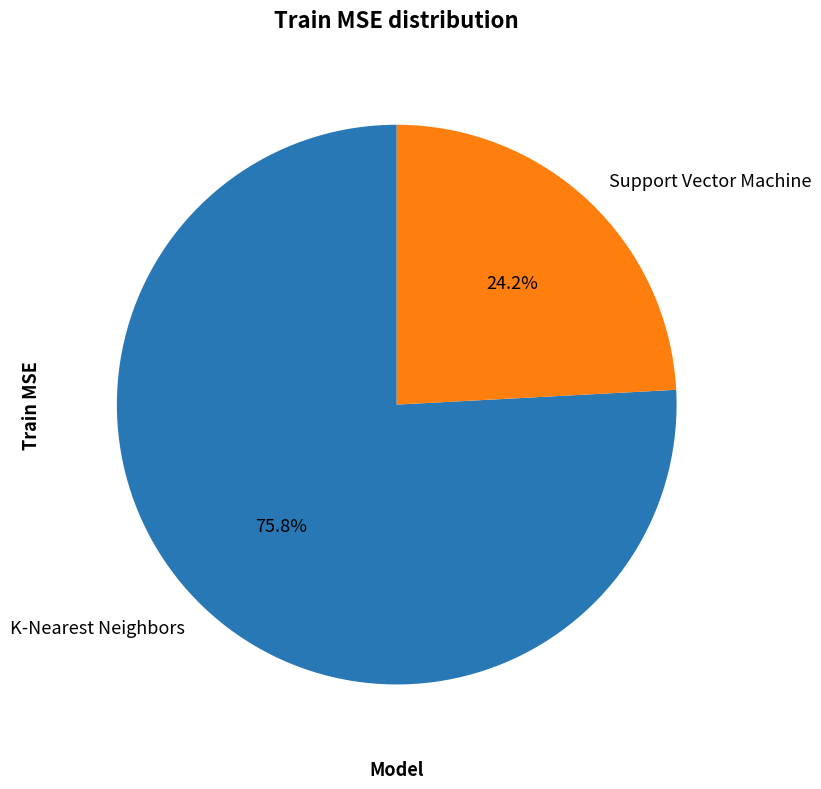

Combined, what portion of the pie is Support Vector Machine and K-Nearest Neighbors?

100.0%